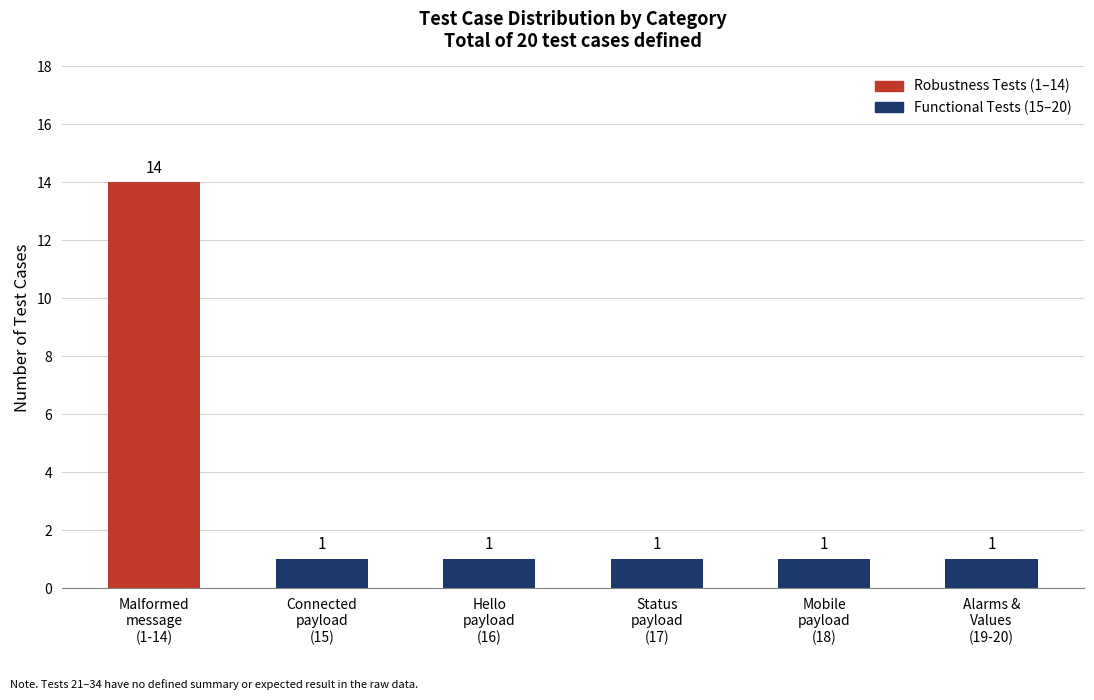

Reading right to left, what are all the values shown in this chart?

1	1	1	1	1	14